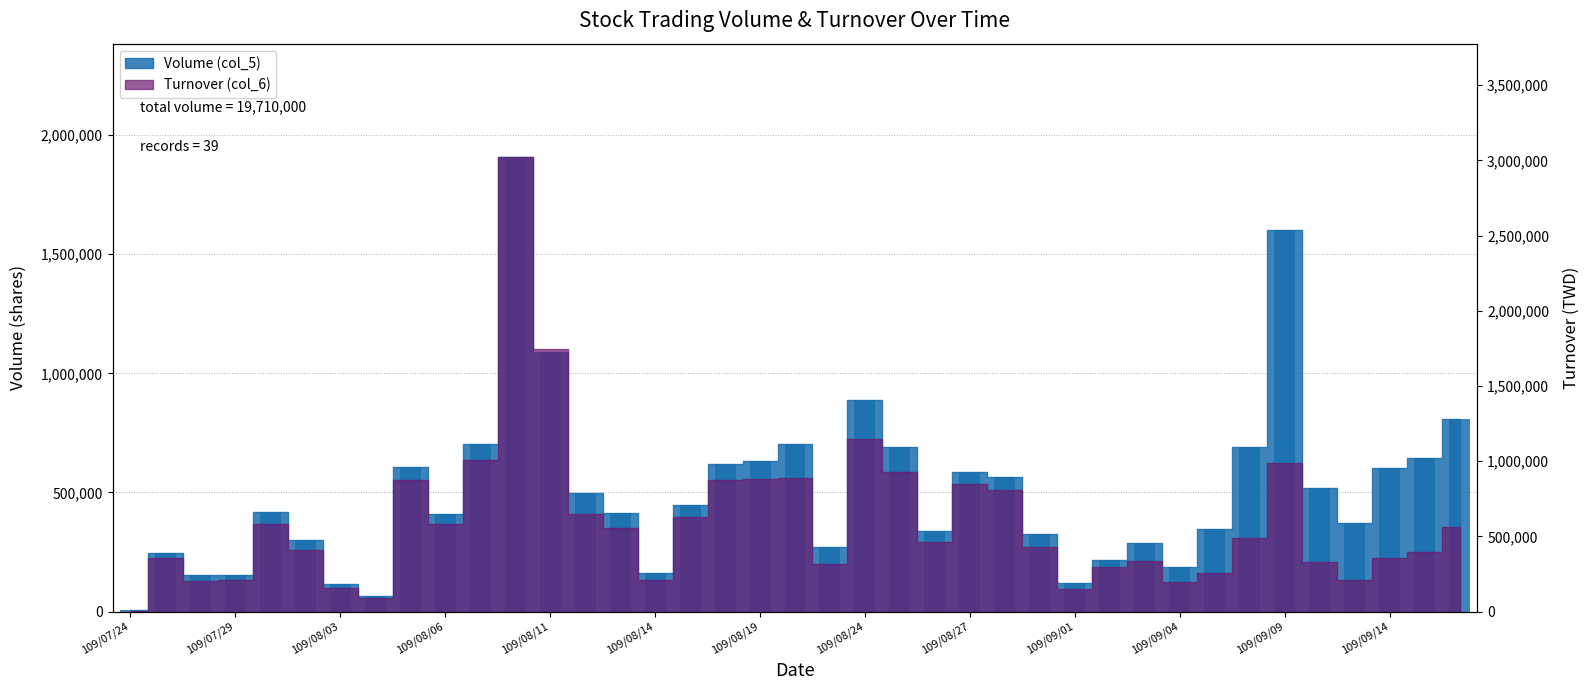

What is the value of the 36th bar from the left?

371000